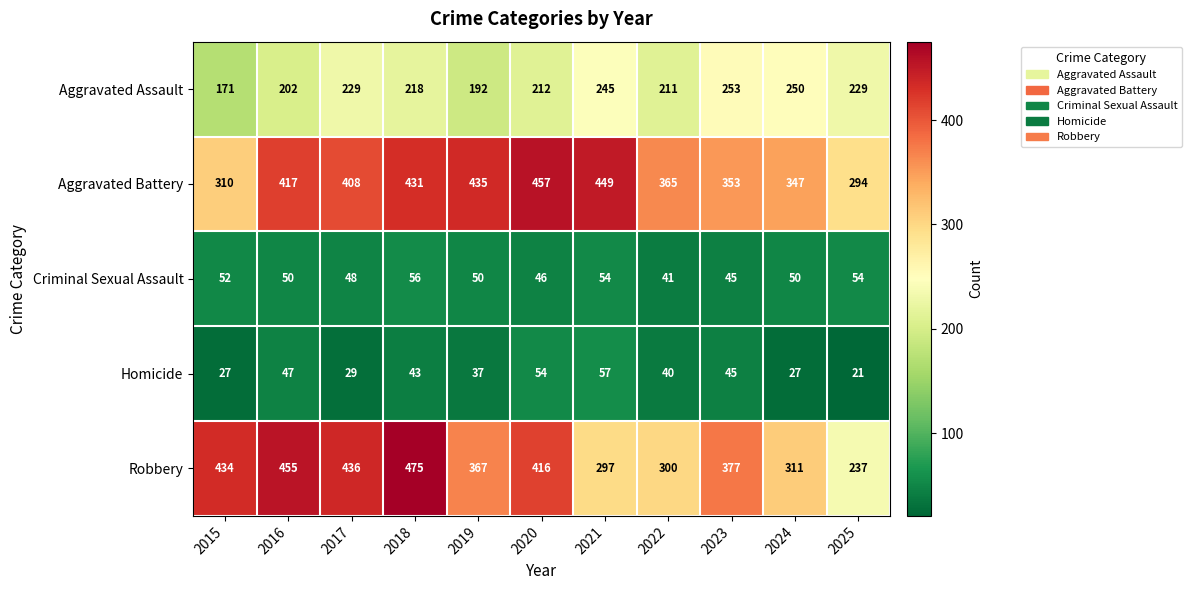

Where does the Criminal Sexual Assault series first go above 50?

2015